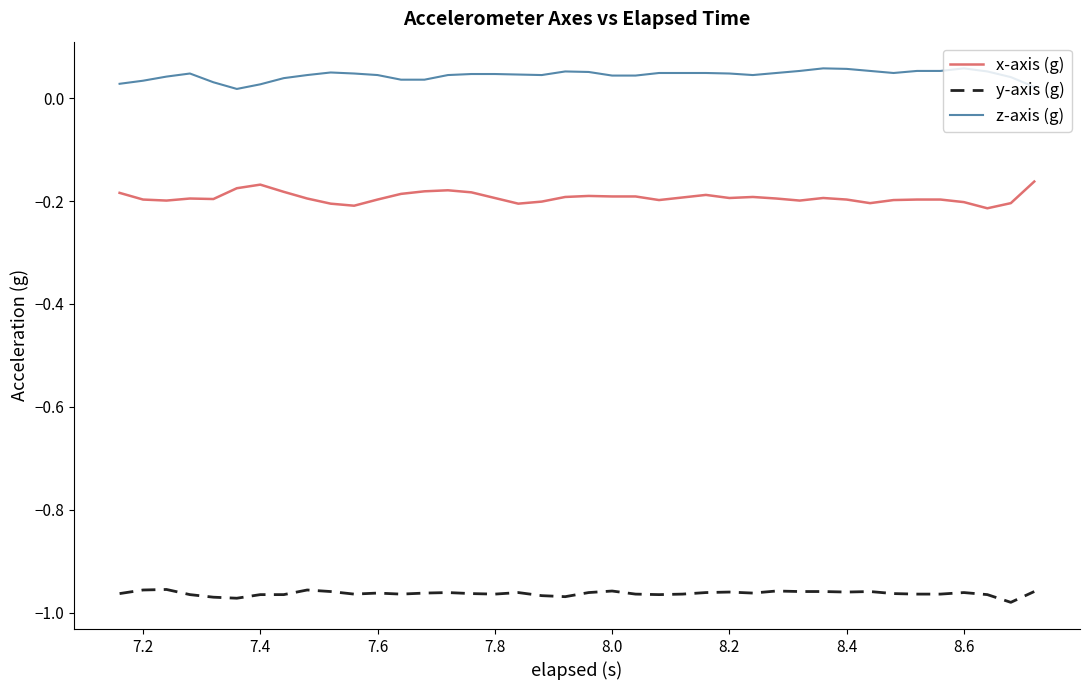

True or false: y-axis (g) and z-axis (g) cross at least once.

False